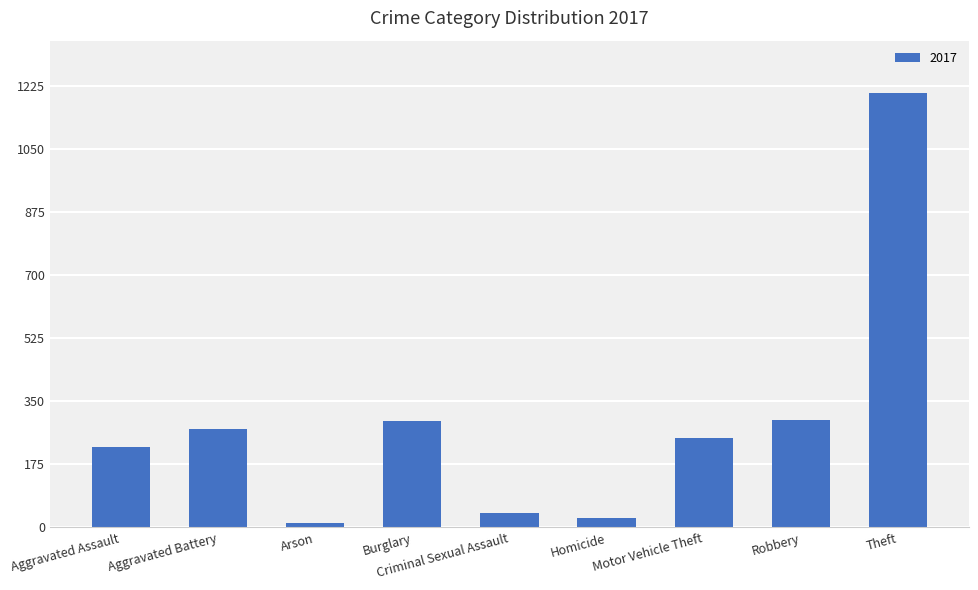

What is the change in value from Aggravated Assault to Robbery?

+74